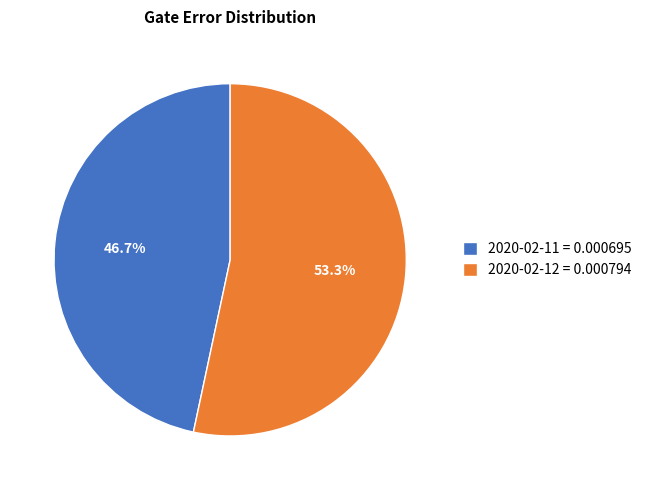

Which category has the biggest portion of the pie?

2020-02-12 = 0.000794